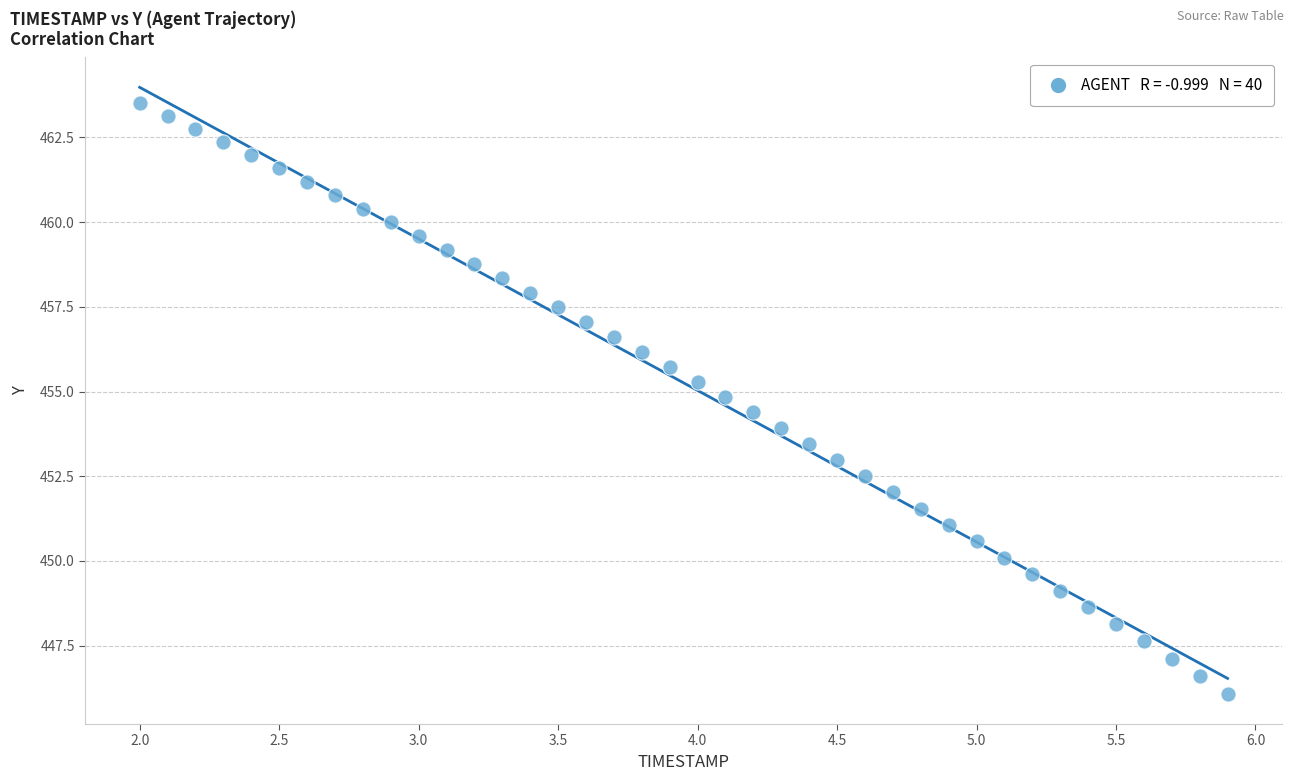

What is the range of X values (max minus min)?

3.9